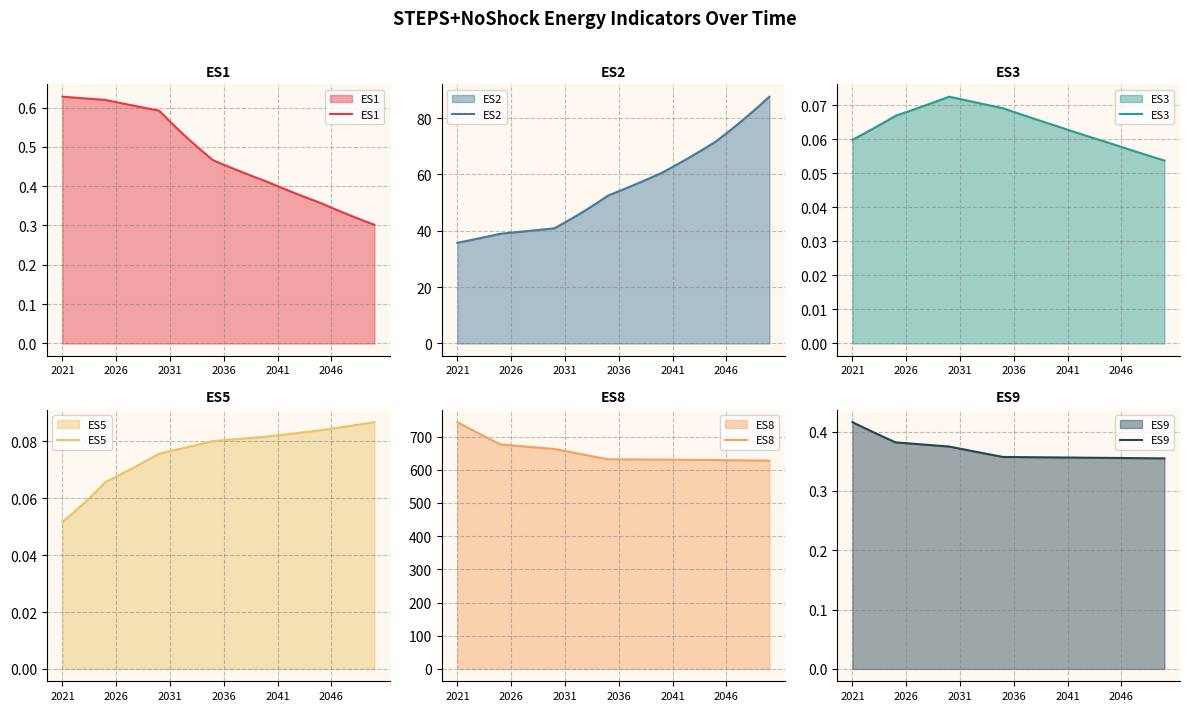

At which label does ES2 reach its minimum?

2021